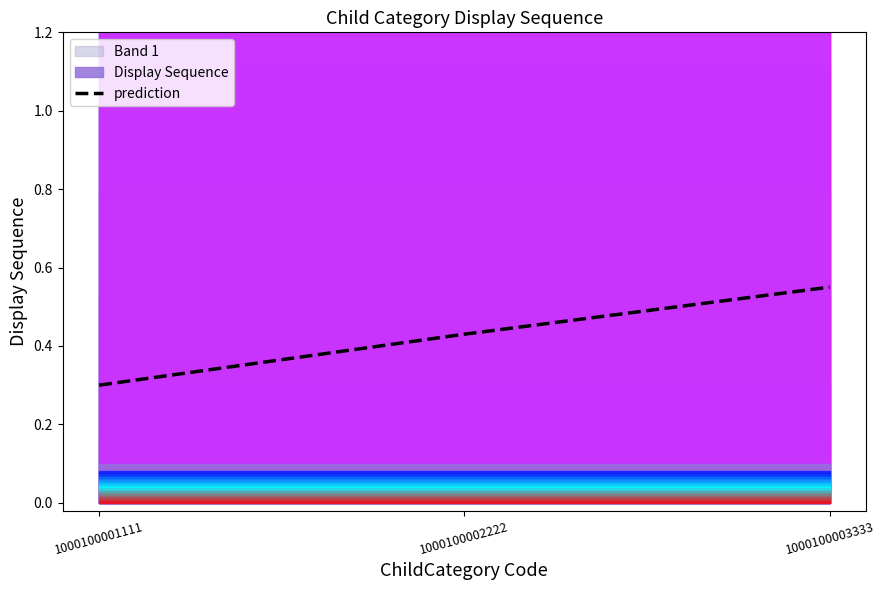

Reading left to right, extract all data points from this chart.

0.3	0.4	0.6